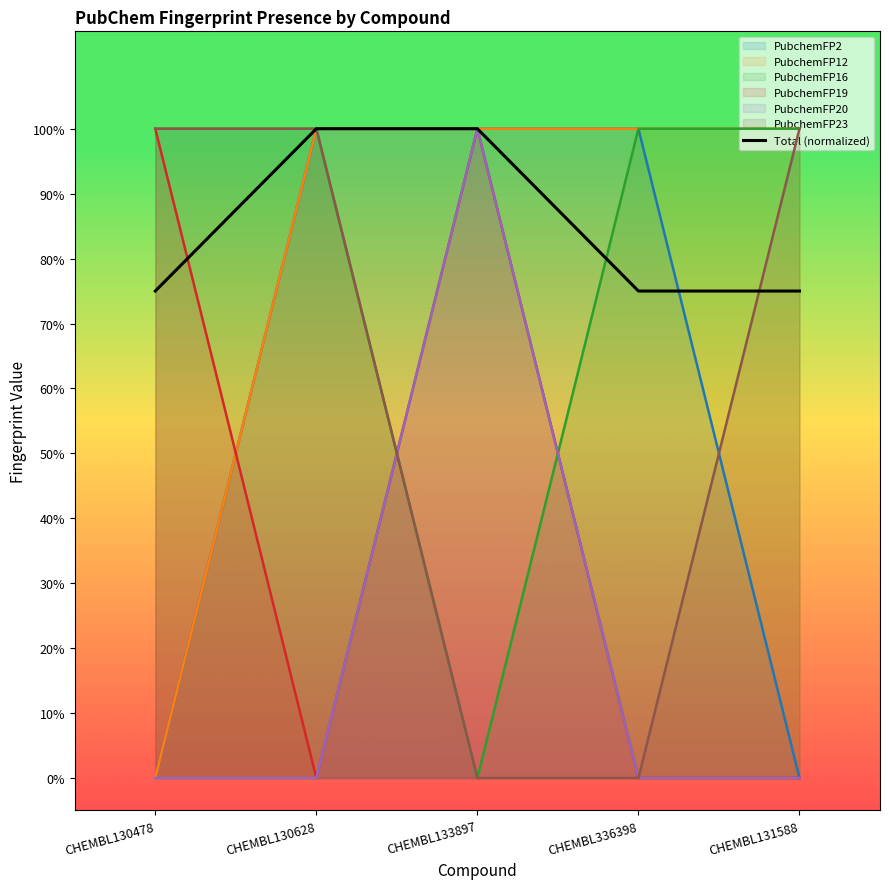

What is the value of the 5th point from the left?

0.8